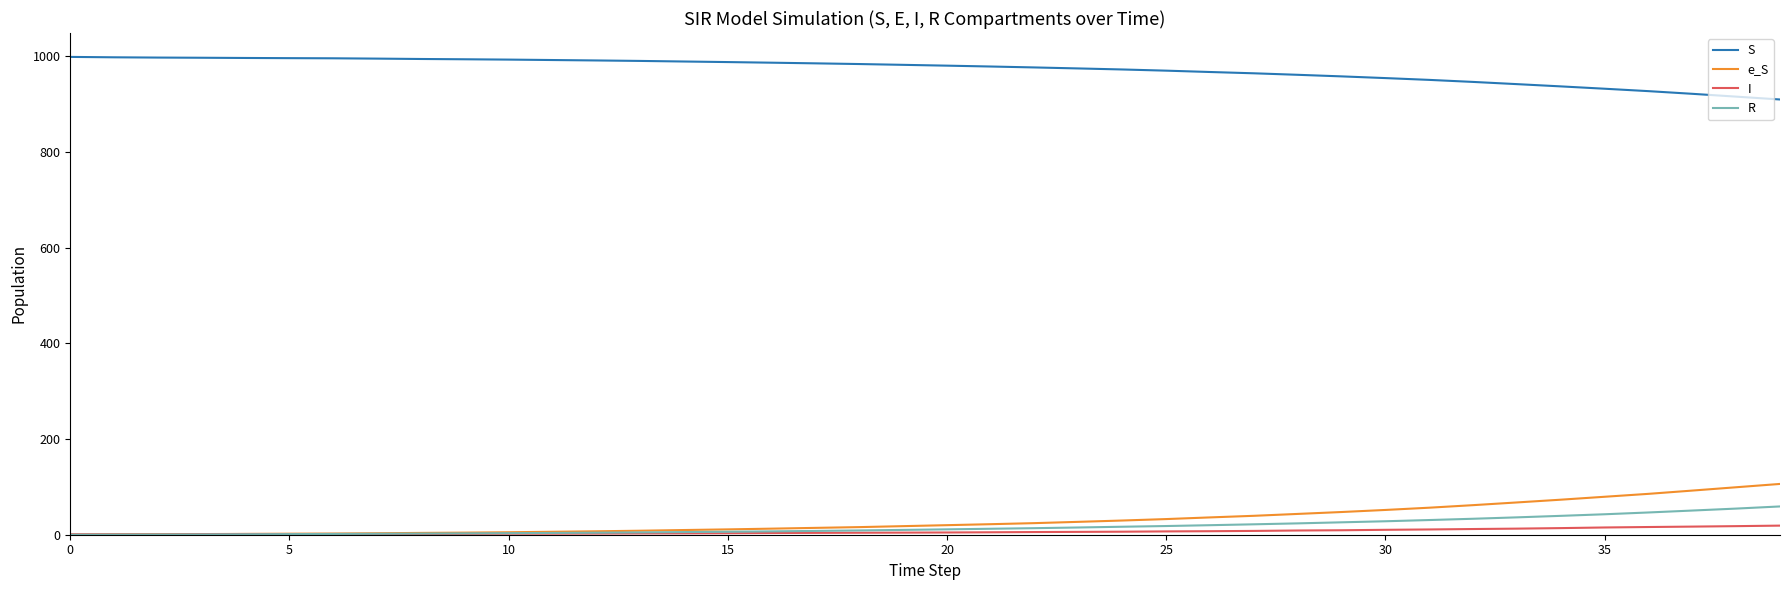

Which series ends up on top after the final intersection of I and e_S?

e_S